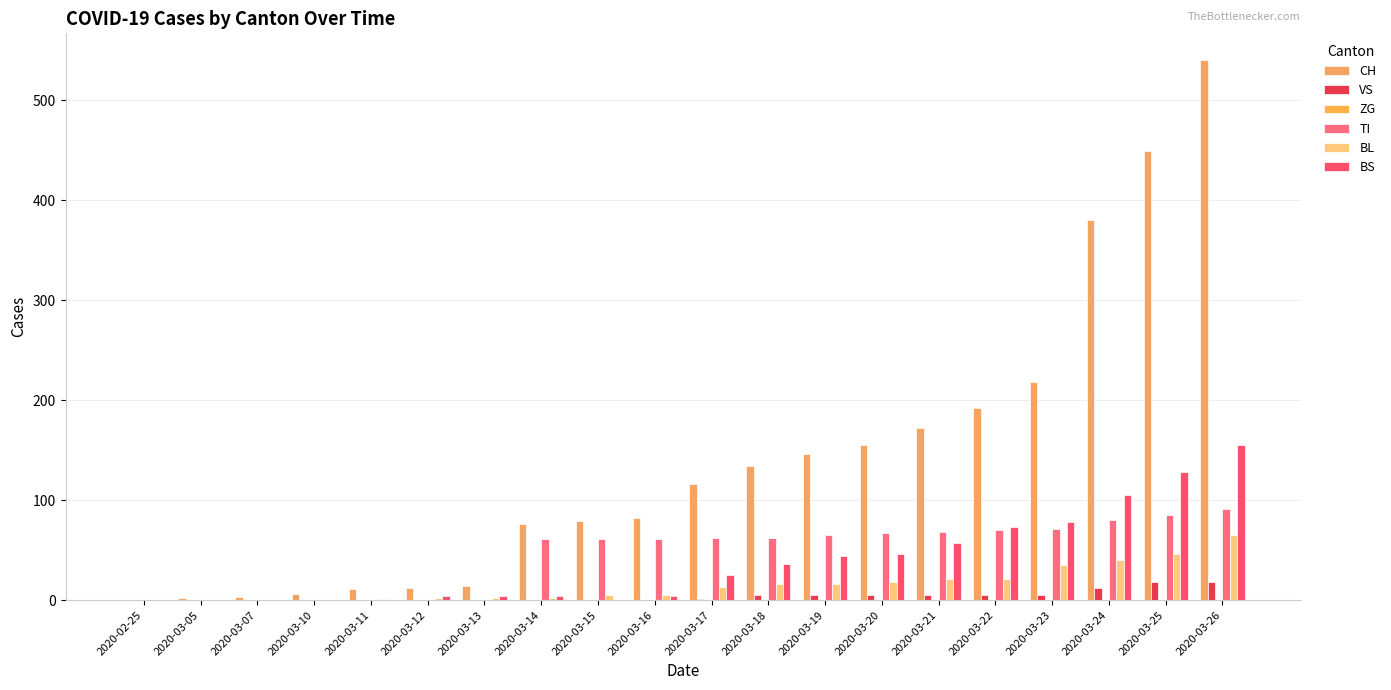

How many categories are shown in the chart?

20